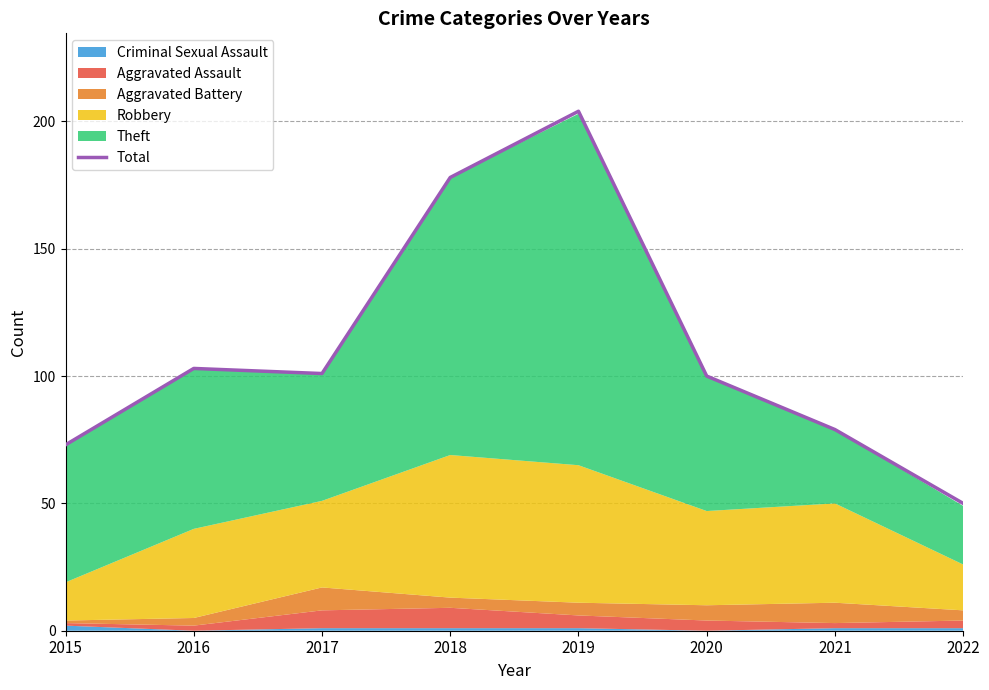

The chart shows a value of 178 at 2018. True or false?

True